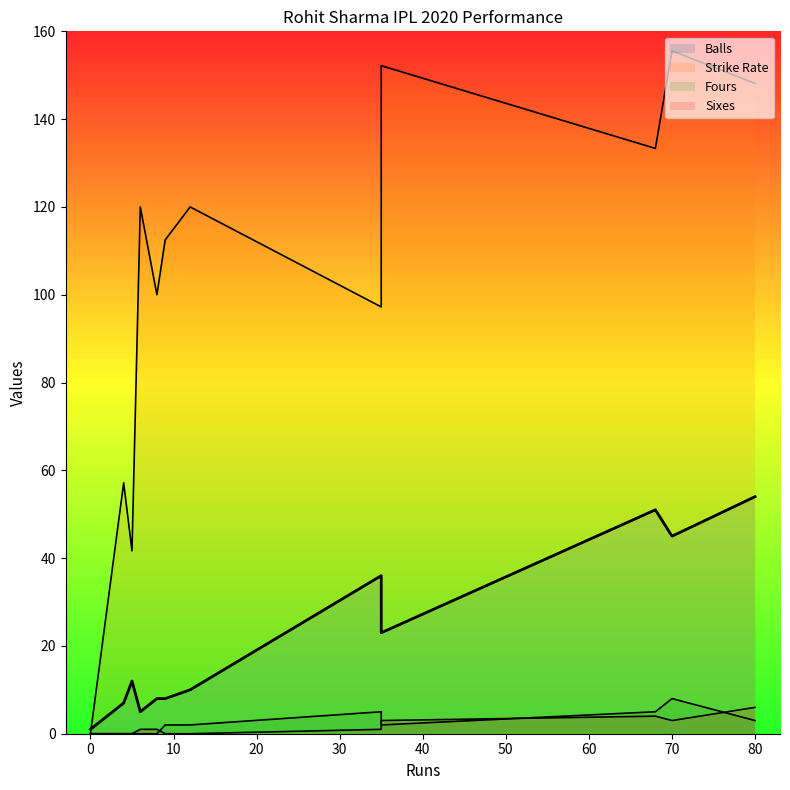

What is the difference between the strikeRate values at 35 and 8?

2.8